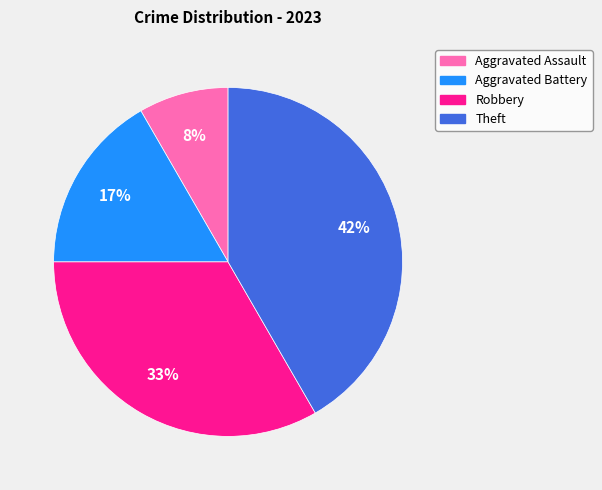

How many segments does this pie chart have?

4